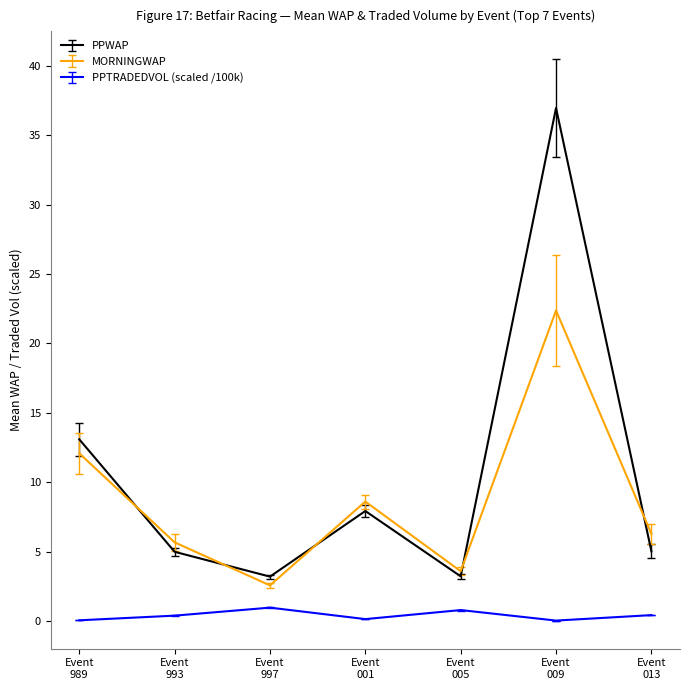

List the labels in order of MORNINGWAP value, smallest first.

Event
997, Event
005, Event
993, Event
013, Event
001, Event
989, Event
009